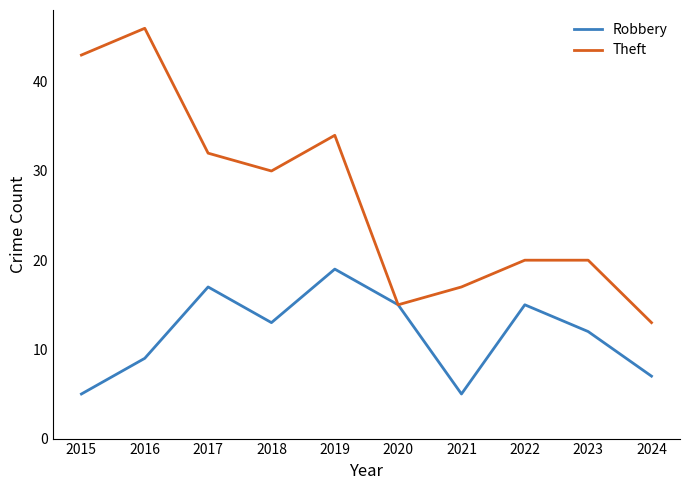

At which category is the sum across all series the highest?

2016